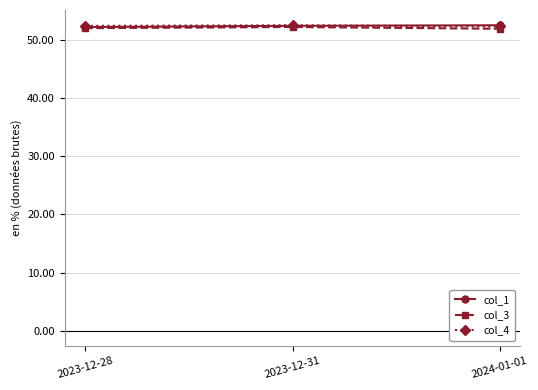

What is the maximum value for col_4?

52.6